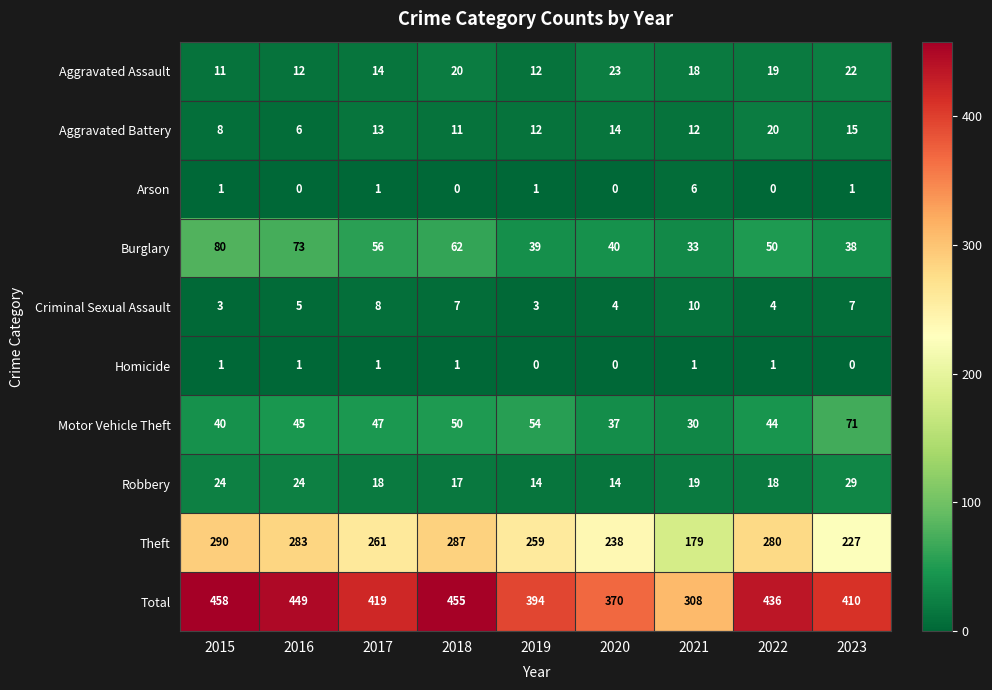

Is it true that Aggravated Assault equals 20 at 2018?

True